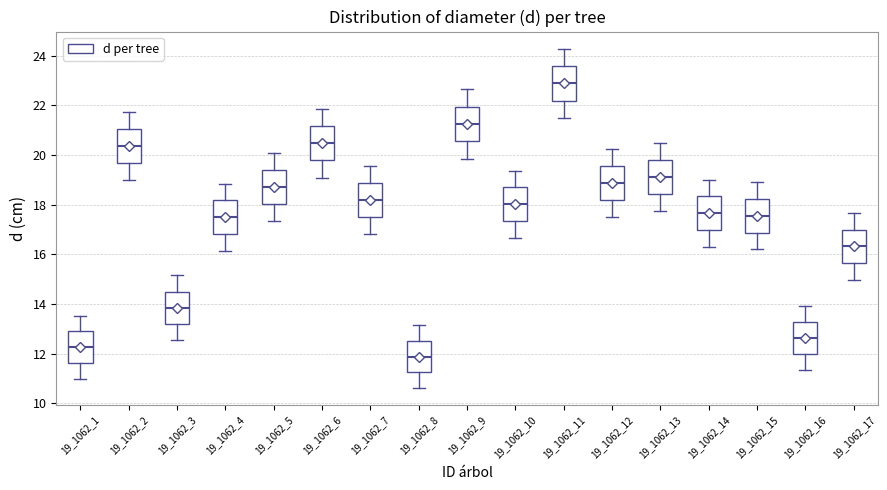

Reading left to right, read every box against the y-axis: the position of its median line, the range the box covers, and the ends of its whiskers. The values are not printed on the chart, so give them approximately, as read against the axis.

19_1062_1: median 12.2, box 11.6 to 12.8, whiskers 11.0 to 13.6
19_1062_2: median 20.4, box 19.6 to 21.0, whiskers 19.0 to 21.8
19_1062_3: median 13.8, box 13.2 to 14.4, whiskers 12.6 to 15.2
19_1062_4: median 17.6, box 16.8 to 18.2, whiskers 16.2 to 18.8
19_1062_5: median 18.8, box 18.0 to 19.4, whiskers 17.4 to 20.0
19_1062_6: median 20.4, box 19.8 to 21.2, whiskers 19.0 to 21.8
19_1062_7: median 18.2, box 17.6 to 18.8, whiskers 16.8 to 19.6
19_1062_8: median 11.8, box 11.2 to 12.6, whiskers 10.6 to 13.2
19_1062_9: median 21.2, box 20.6 to 22.0, whiskers 19.8 to 22.6
19_1062_10: median 18.0, box 17.4 to 18.6, whiskers 16.6 to 19.4
19_1062_11: median 22.8, box 22.2 to 23.6, whiskers 21.4 to 24.2
19_1062_12: median 18.8, box 18.2 to 19.6, whiskers 17.4 to 20.2
19_1062_13: median 19.2, box 18.4 to 19.8, whiskers 17.8 to 20.6
19_1062_14: median 17.6, box 17.0 to 18.4, whiskers 16.4 to 19.0
19_1062_15: median 17.6, box 16.8 to 18.2, whiskers 16.2 to 19.0
19_1062_16: median 12.6, box 12.0 to 13.2, whiskers 11.4 to 14.0
19_1062_17: median 16.4, box 15.6 to 17.0, whiskers 15.0 to 17.6